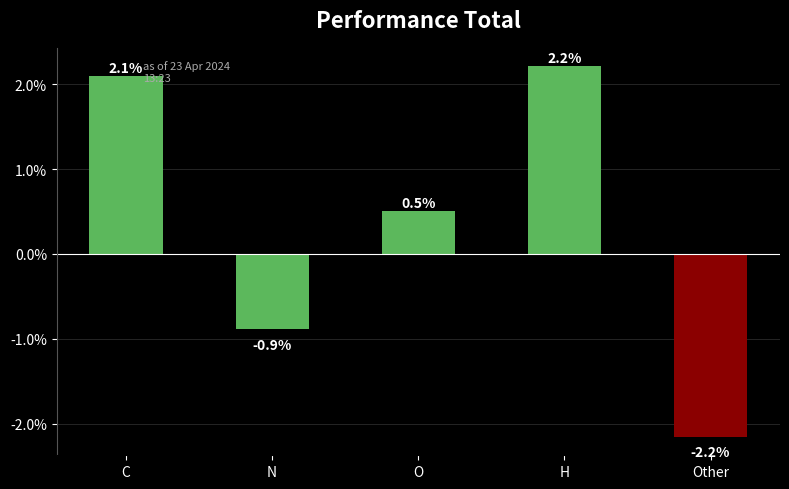

Which label corresponds to the largest value in the chart?

H